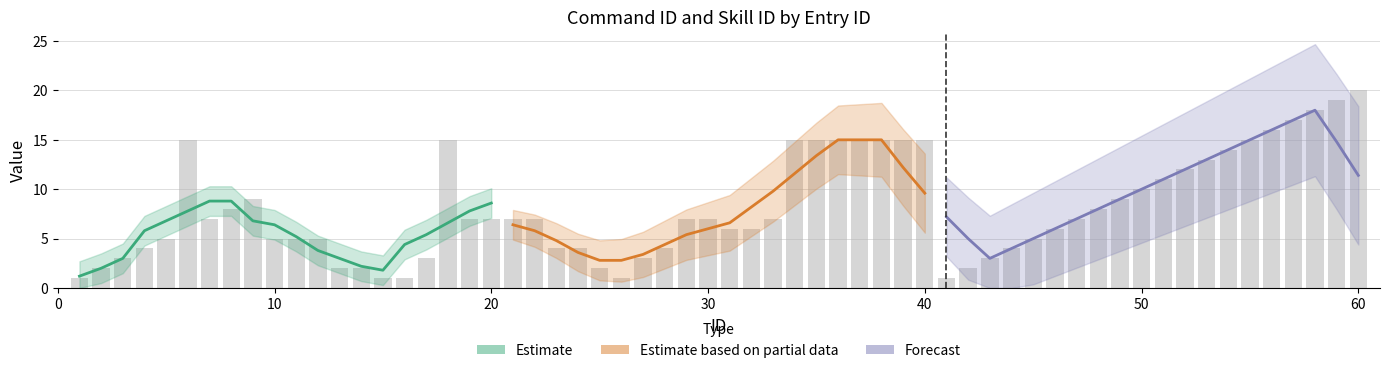

Between 20 and 0, which is larger?

20